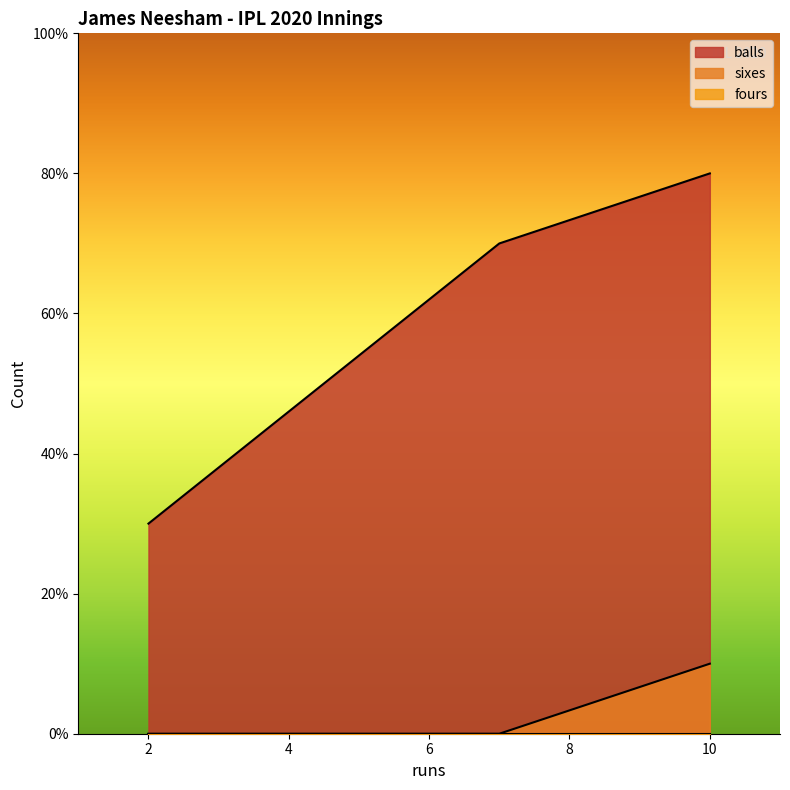

How many distinct data groups are displayed?

3